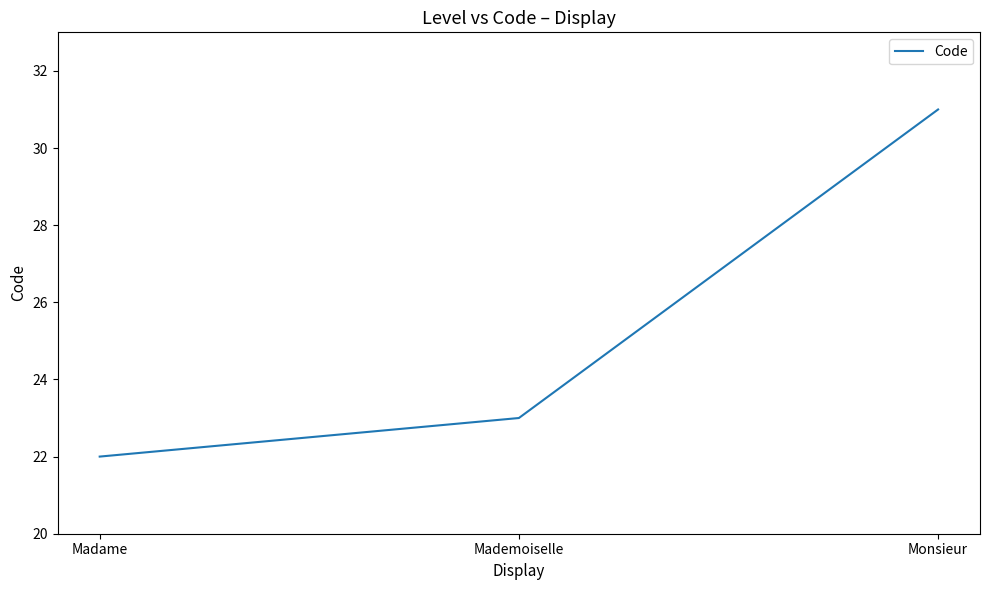

Which has a higher value, Mademoiselle or Monsieur?

Monsieur